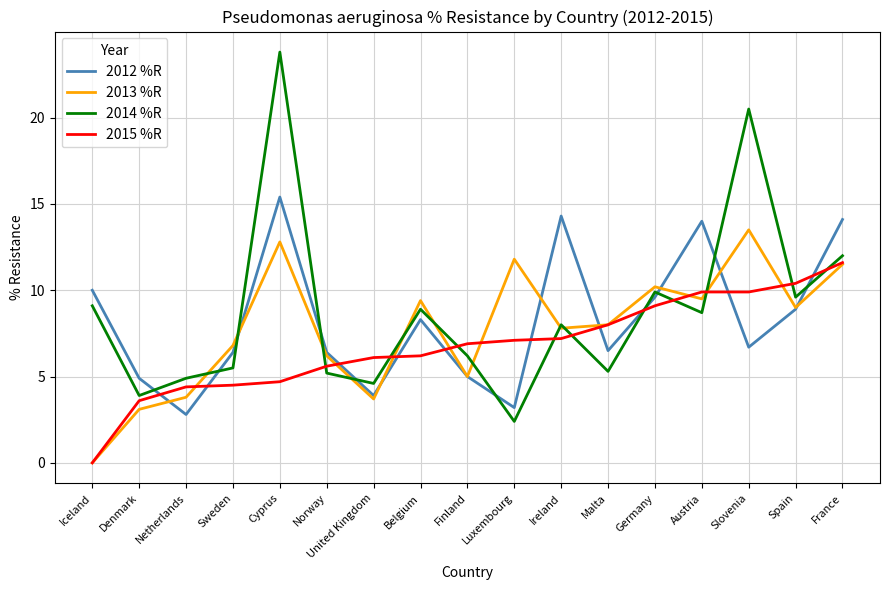

What are all the series names shown in the legend?

2012 %R, 2013 %R, 2014 %R, 2015 %R